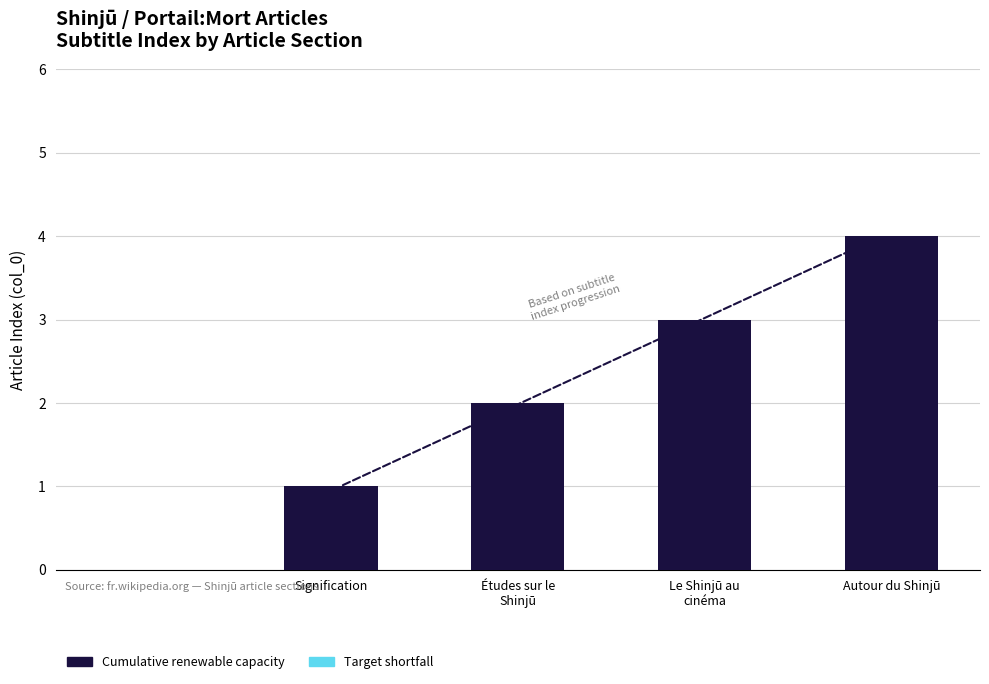

What is the maximum value shown in the chart?

4